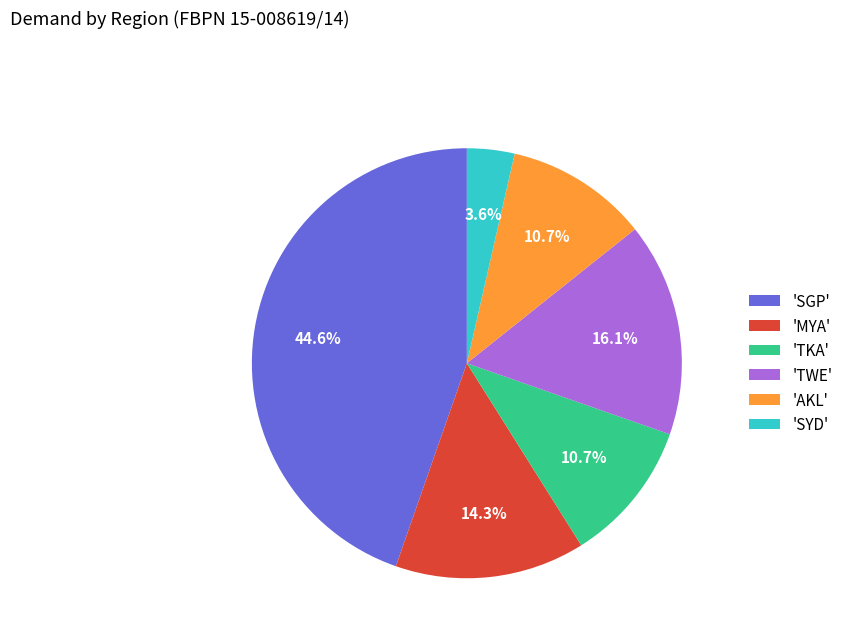

Does any single category account for the majority?

No